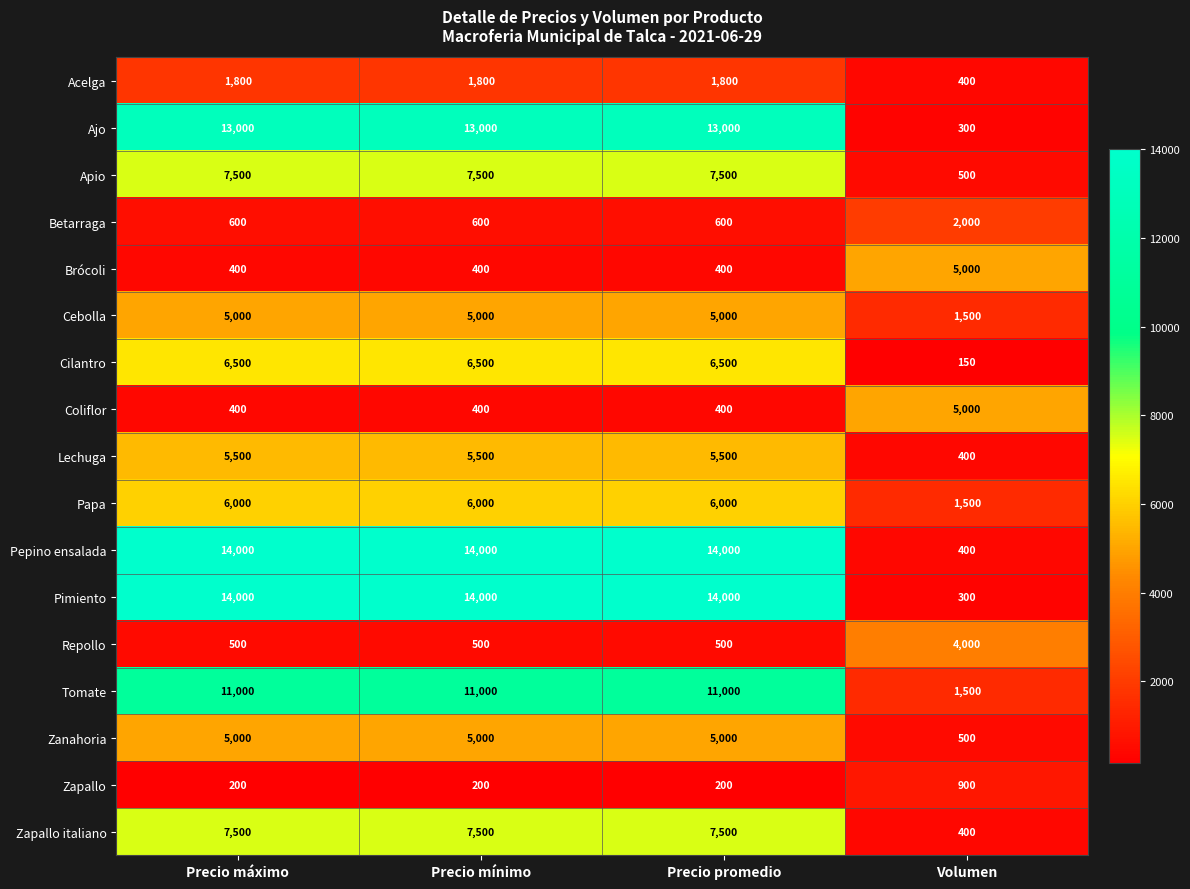

Which series has the largest total across all categories?

Pepino ensalada